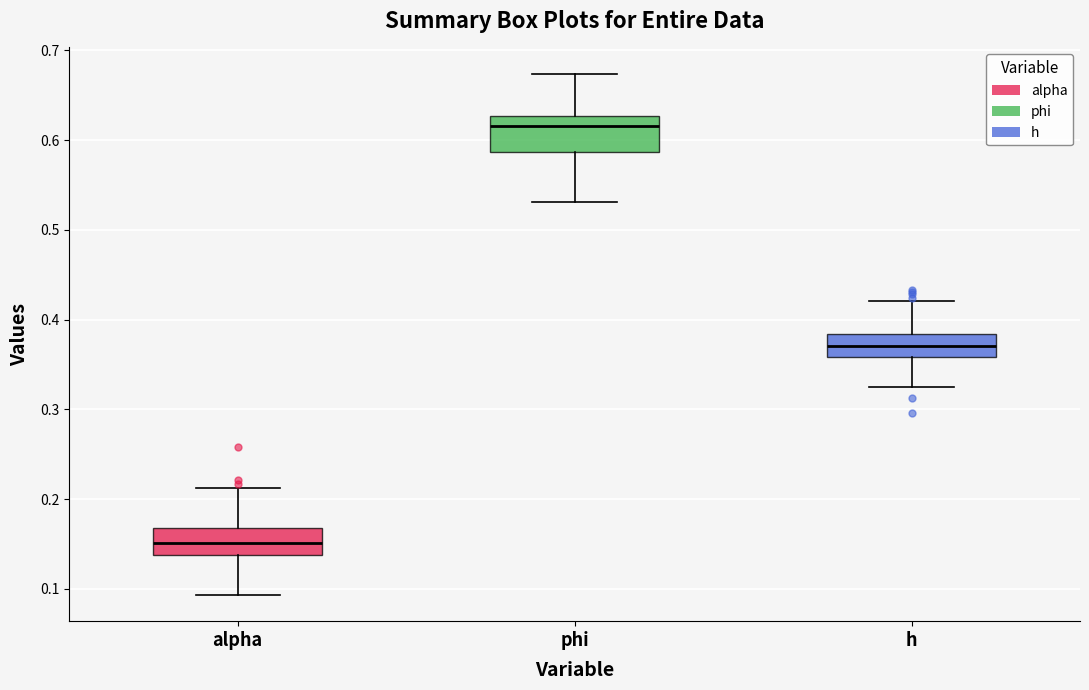

Where does the upper whisker of the box for phi end on the y-axis? The values are not printed on the chart, so give them approximately, as read against the axis.

0.67